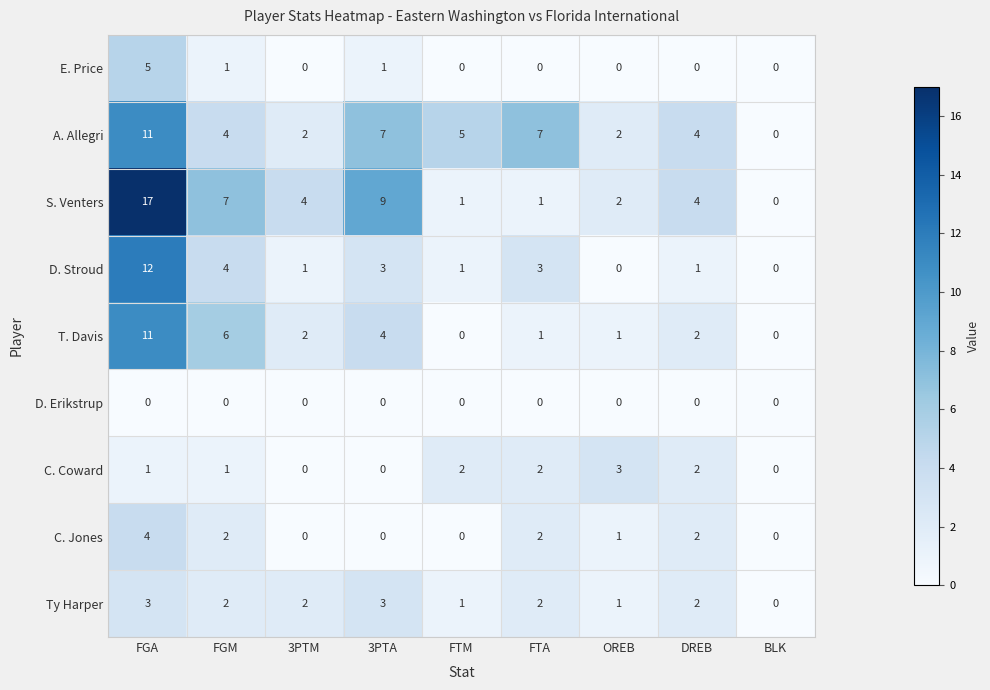

What is the difference between the maximum and minimum values in the C. Jones series?

4